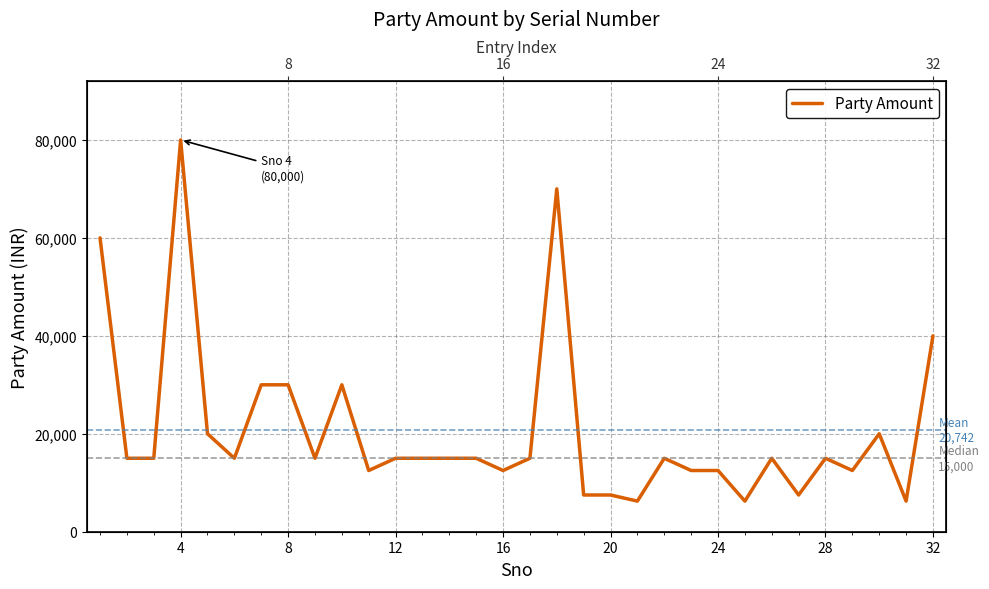

The value at 24 is 3929. True or false?

False